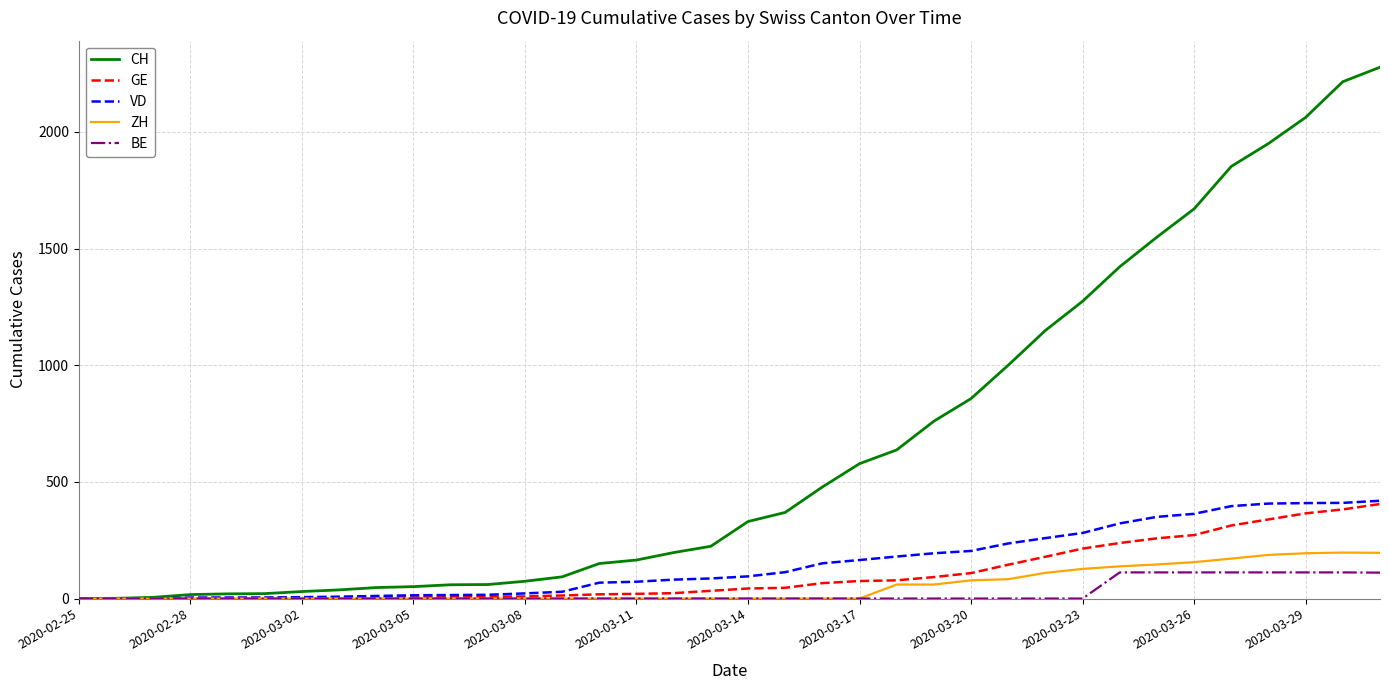

Which series has the widest spread of values?

CH